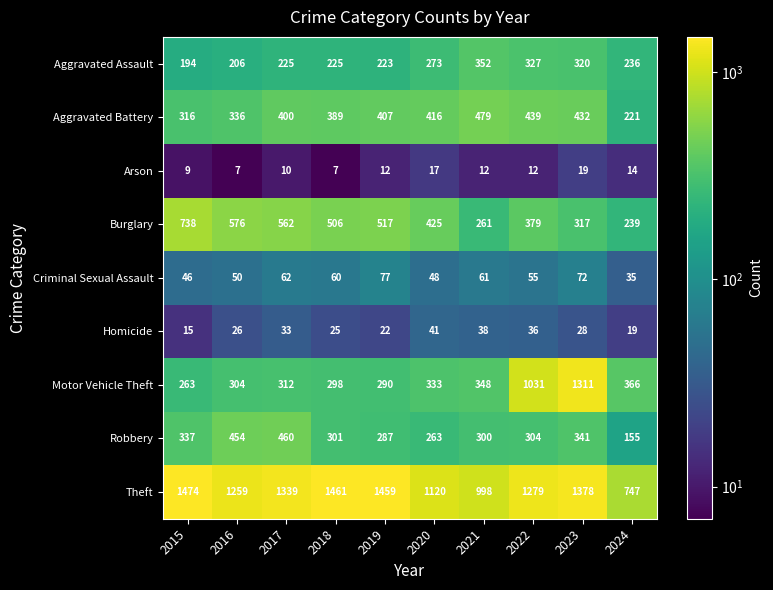

Count the number of categories in the chart.

10